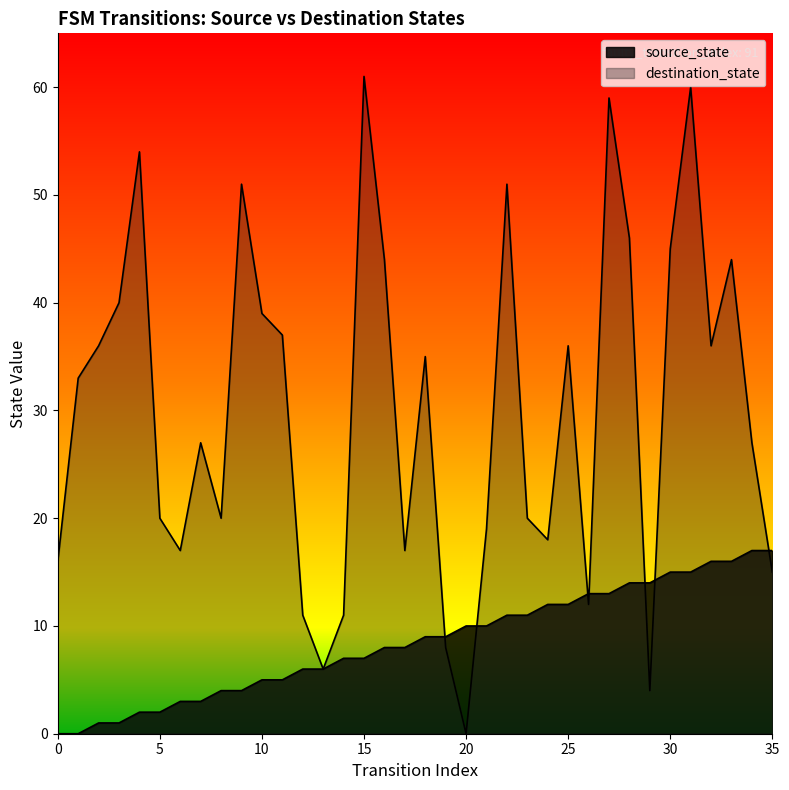

Reading right to left, extract all data points from this chart.

source_state: 17	17	16	16	15	15	14	14	13	13	12	12	11	11	10	10	9	9	8	8	7	7	6	6	5	5	4	4	3	3	2	2	1	1	0	0
destination_state: 15	27	44	36	60	45	4	46	59	12	36	18	20	51	19	0	8	35	17	44	61	11	6	11	37	39	51	20	27	17	20	54	40	36	33	16